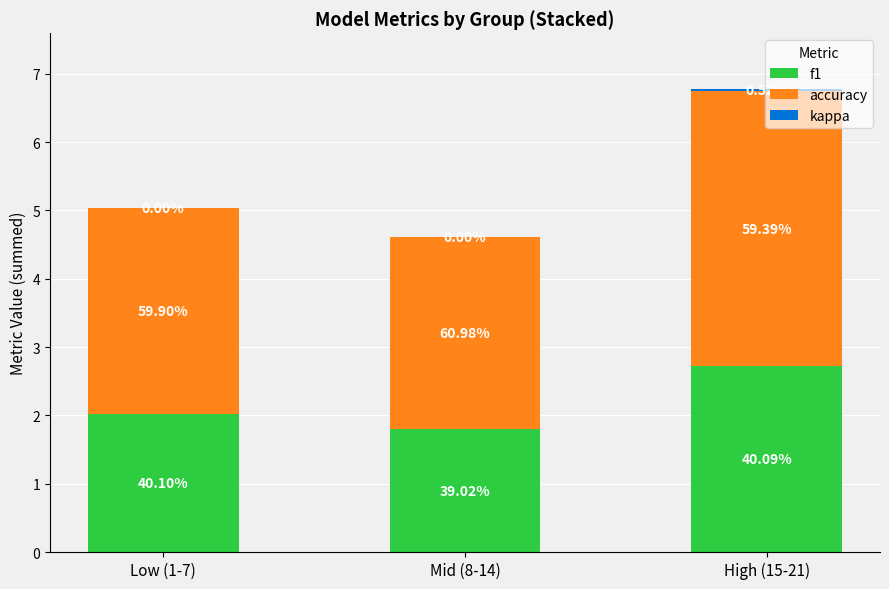

Are the bars horizontal?

No